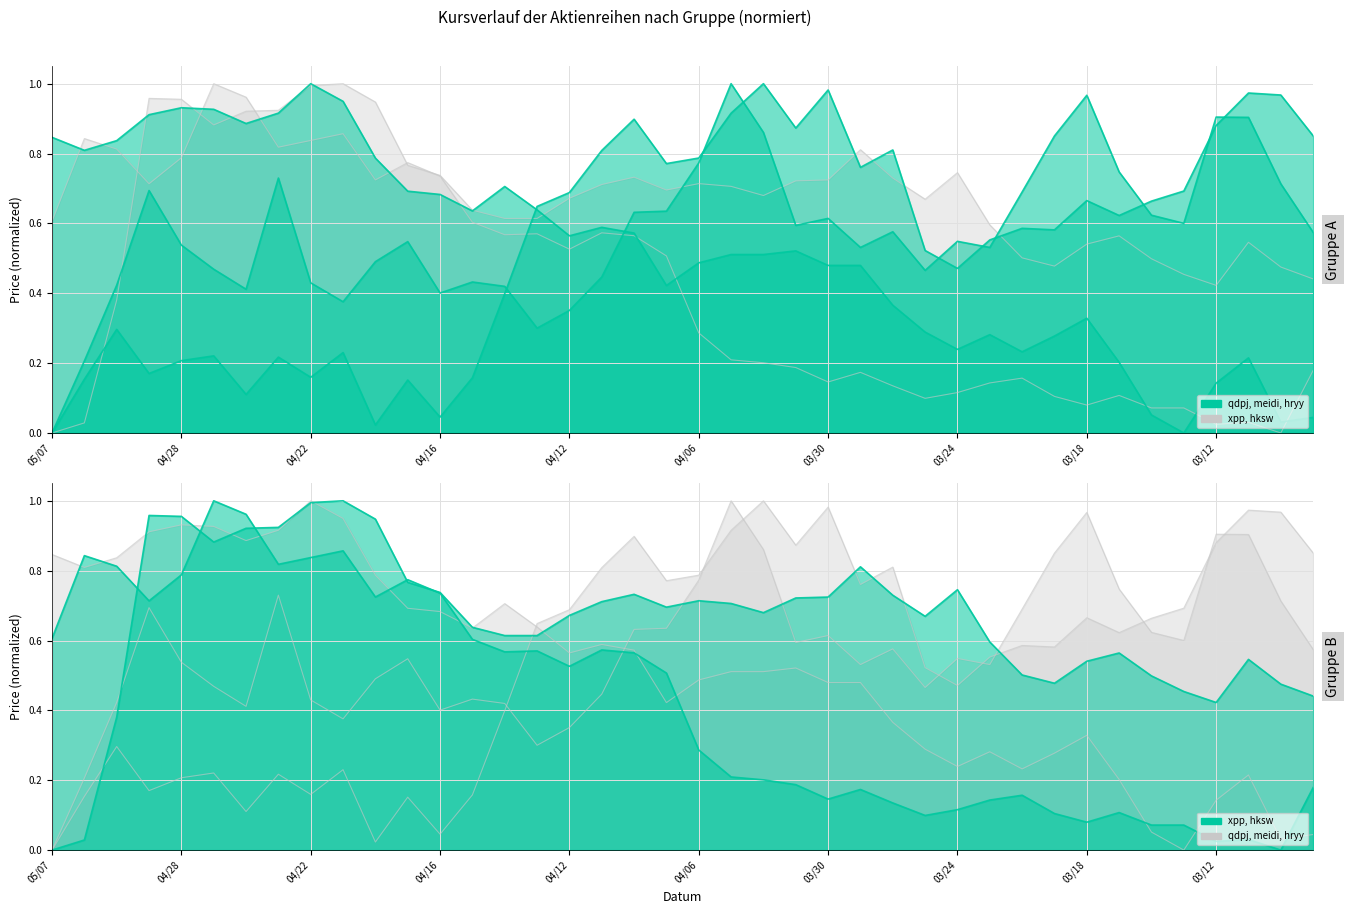

What are all the series names shown in the legend?

qdpj, meidi, hryy, xpp, hksw